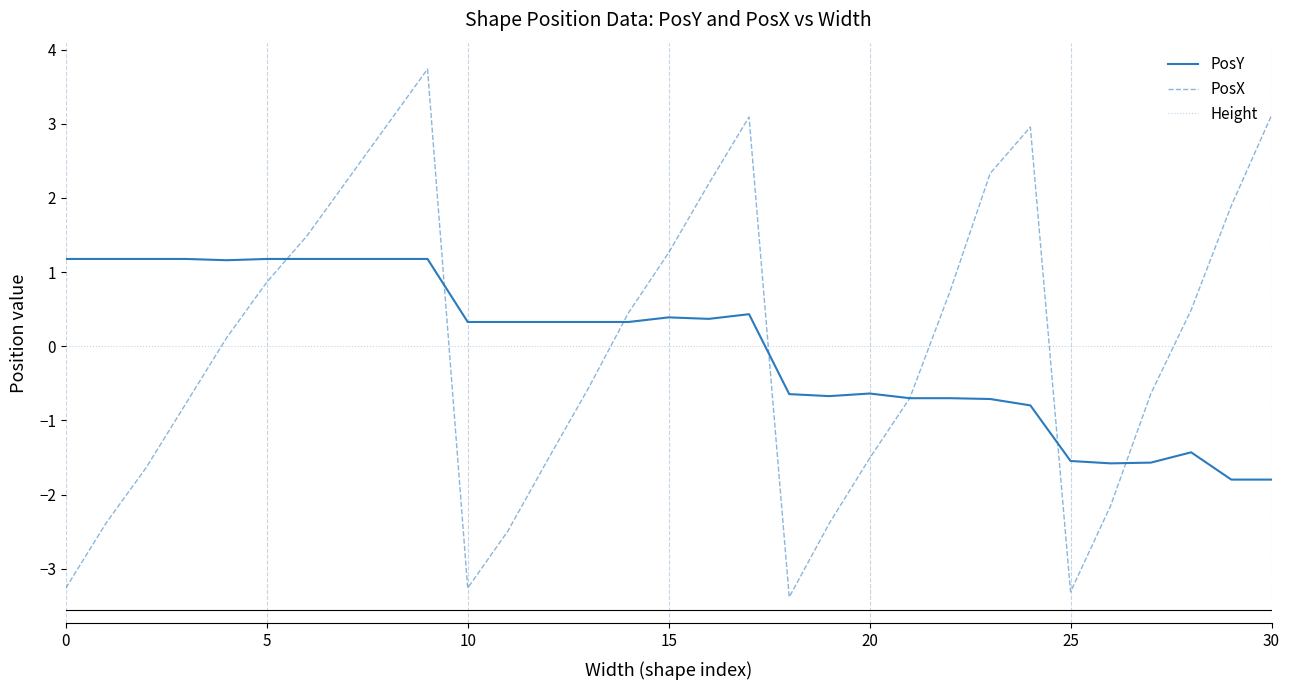

Rank the series by their maximum value, from lowest to highest.

Height, PosY, PosX